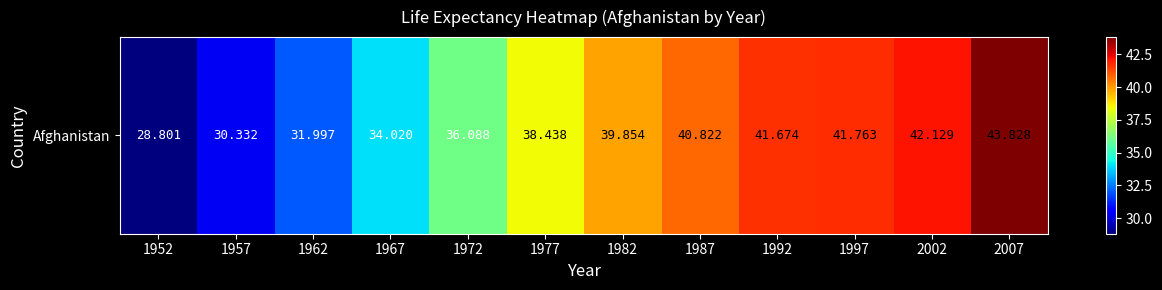

What is the difference between the maximum and minimum values?

15.0